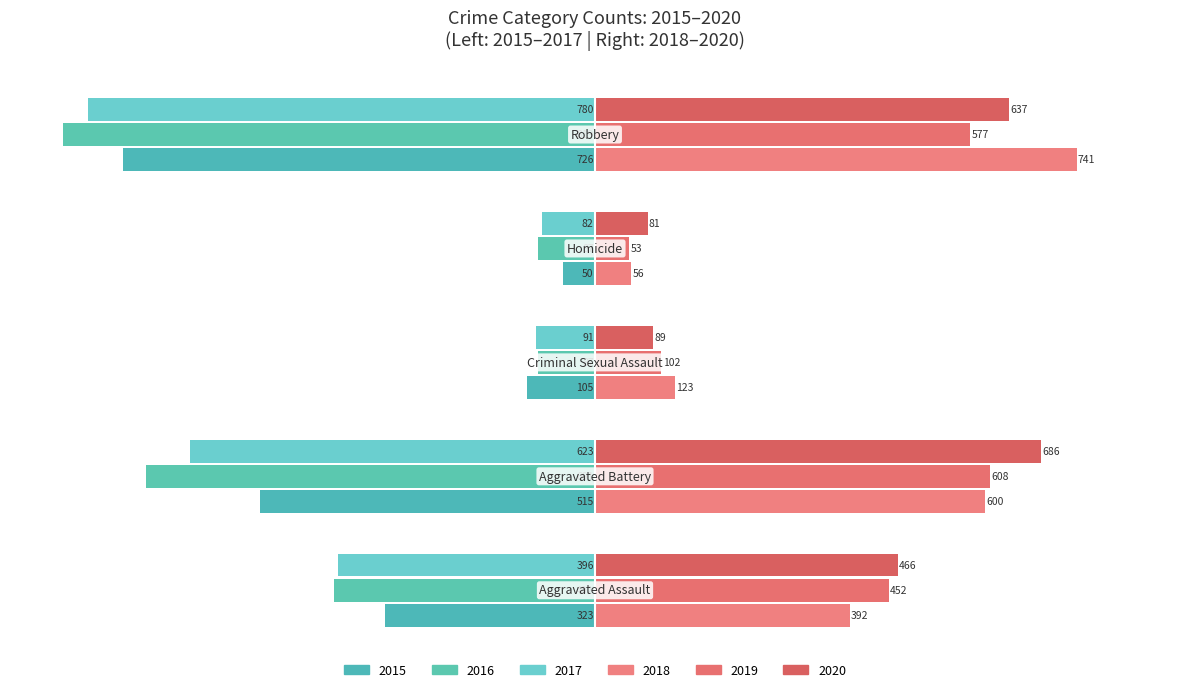

Count the number of data series in this chart.

6